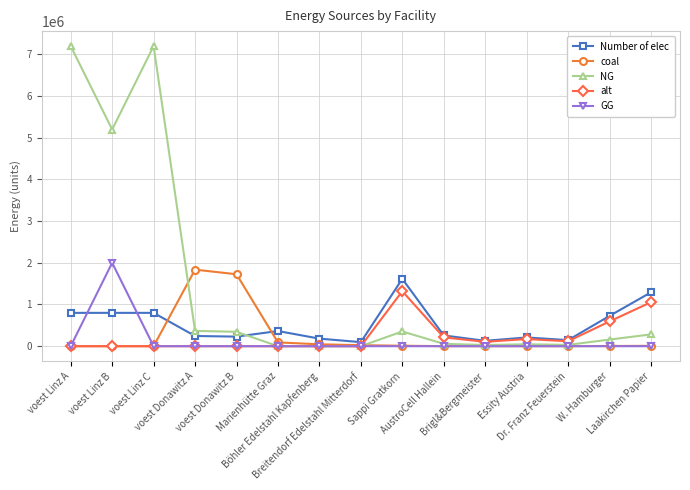

Which series has the largest range (max minus min)?

NG